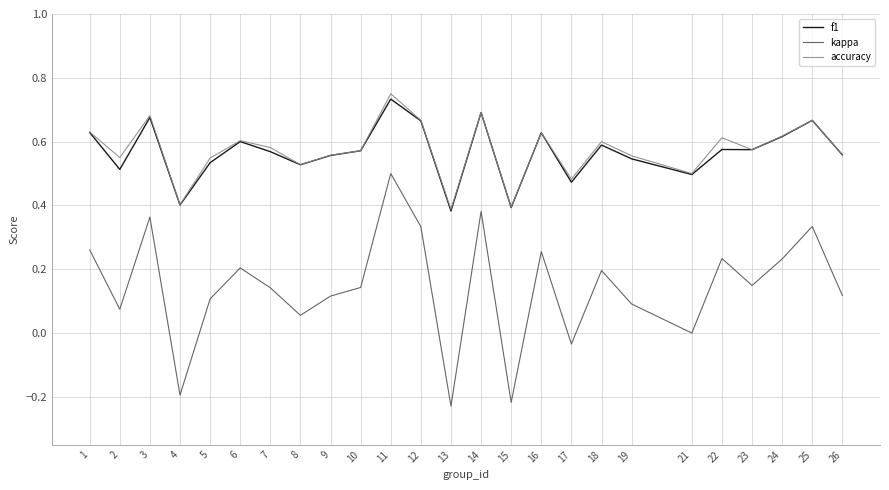

Which category has the highest value in the f1 series?

11